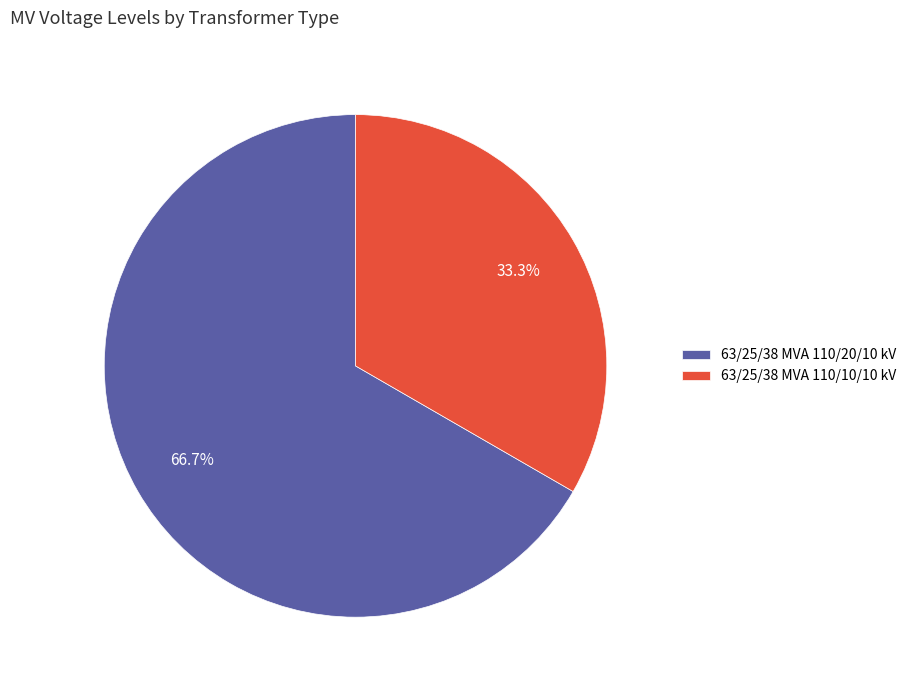

How many segments does this pie chart have?

2